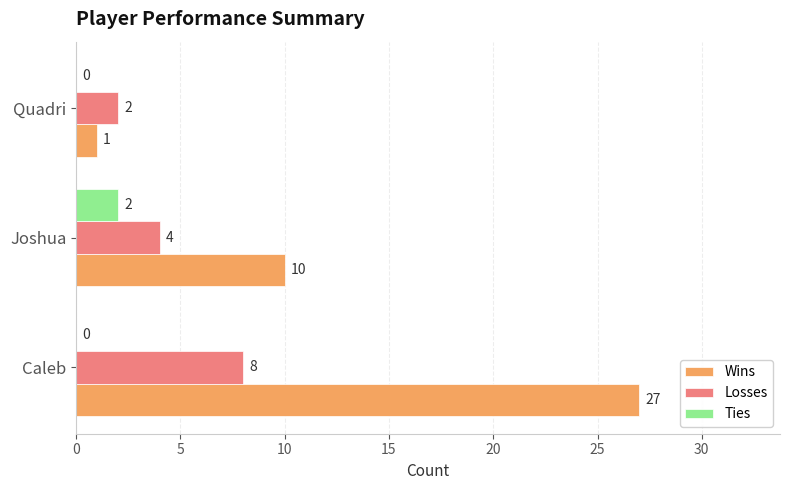

What is the sum of all Wins values?

38